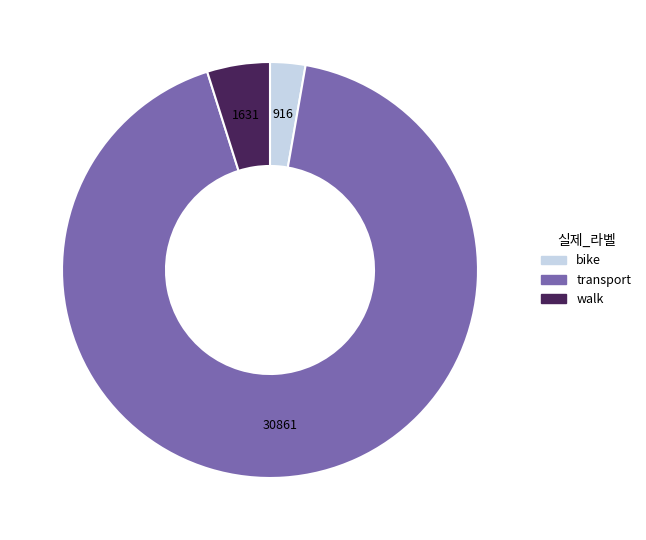

Rank the categories by value from highest to lowest.

transport, walk, bike